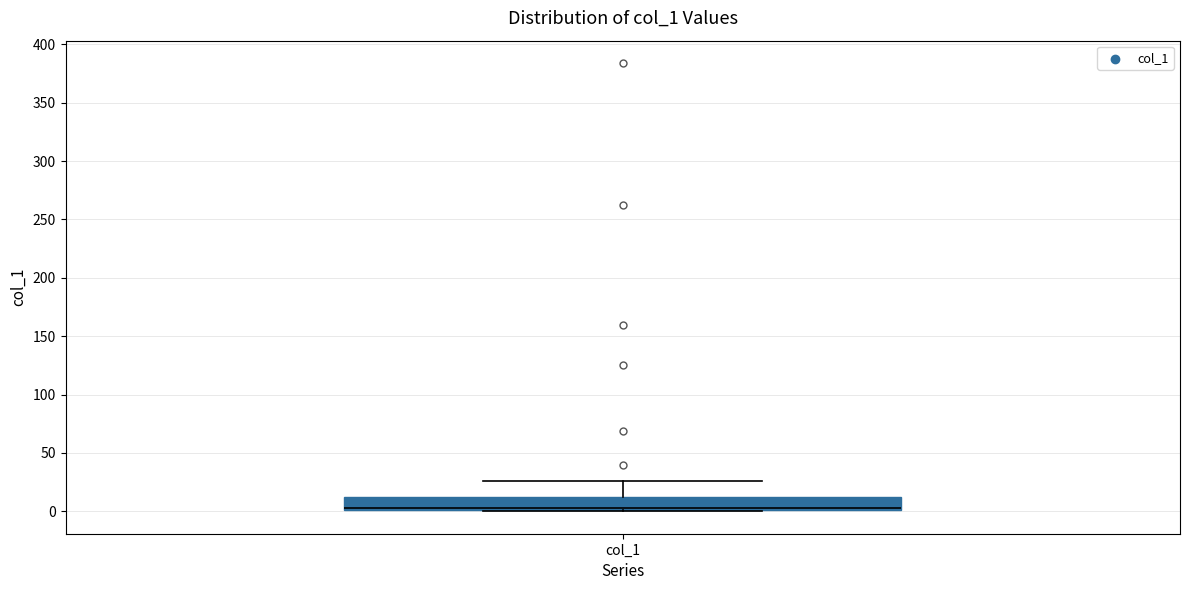

Transcribe this box plot: give where the median line is, the range the box spans, and where the two whiskers end, as read against the y-axis. The values are not printed on the chart, so give them approximately, as read against the axis.

median 5 (drawn on the box's lower edge), box 0 to 10, whiskers 0 to 25